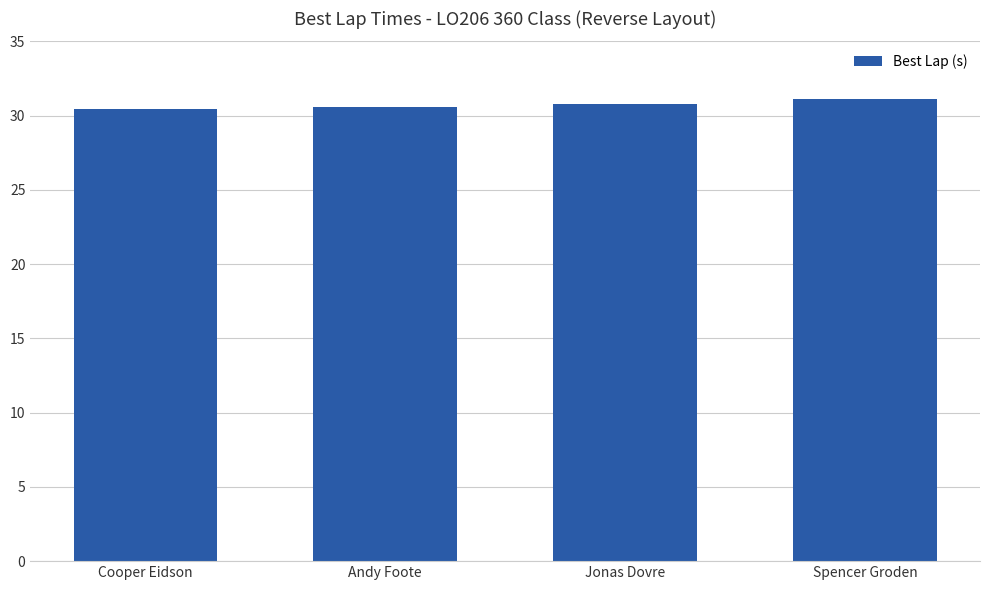

What is the change in value from Cooper Eidson to Spencer Groden?

+0.7